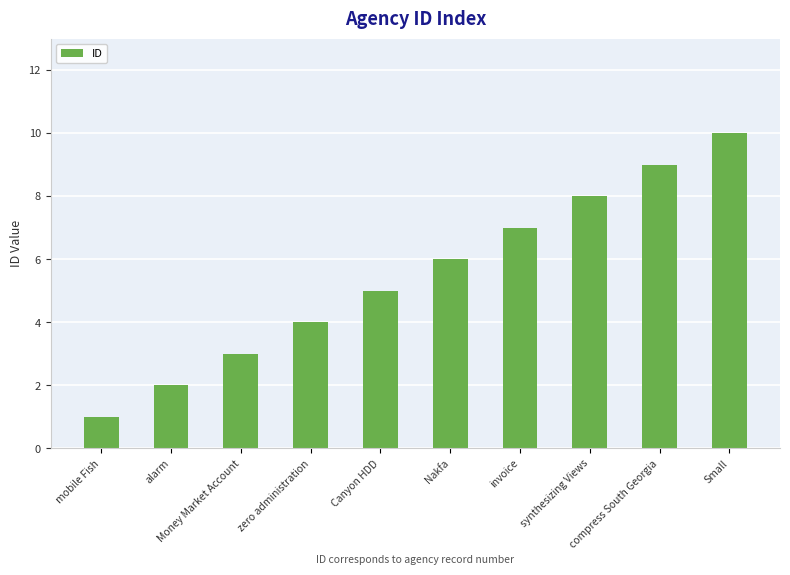

What is the difference between the second highest and minimum values?

8